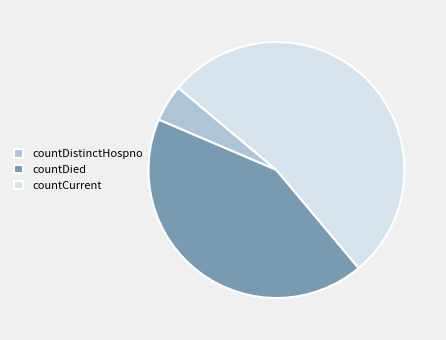

Rank the categories by value from lowest to highest.

countDistinctHospno, countDied, countCurrent